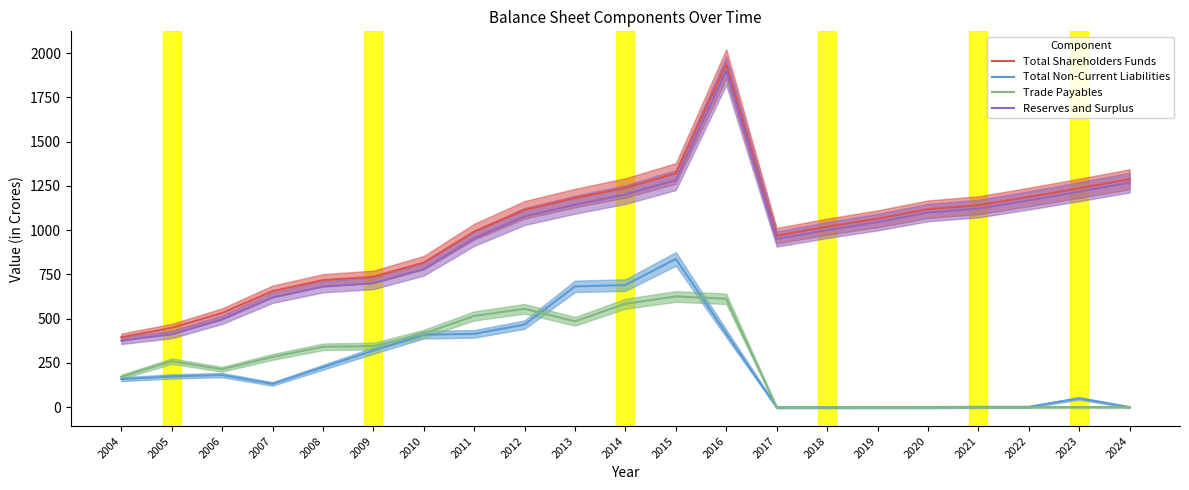

Between 2014 and 2018, which series saw the biggest shift?

Total Non-Current Liabilities